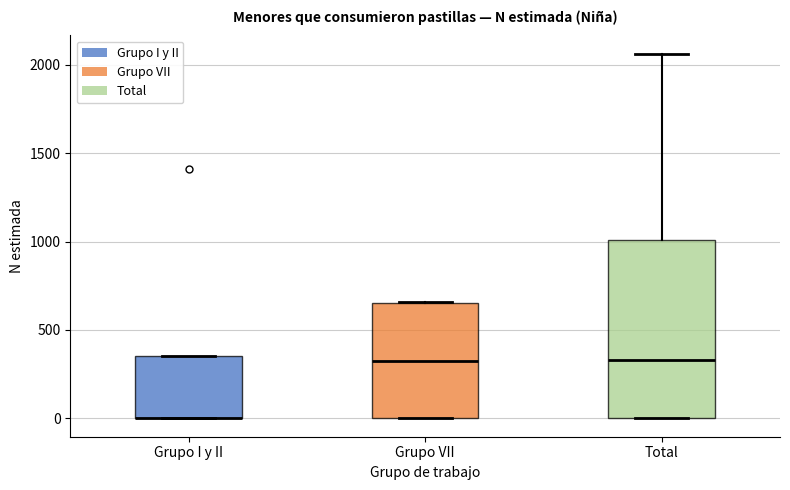

Reading left to right, read every box against the y-axis: the position of its median line, the range the box covers, and the ends of its whiskers. The values are not printed on the chart, so give them approximately, as read against the axis.

Grupo I y II: median 0 (drawn on the box's lower edge), box 0 to 350, whiskers 0 to 350
Grupo VII: median 350, box 0 to 650, whiskers 0 to 650
Total: median 350, box 0 to 1000, whiskers 0 to 2050